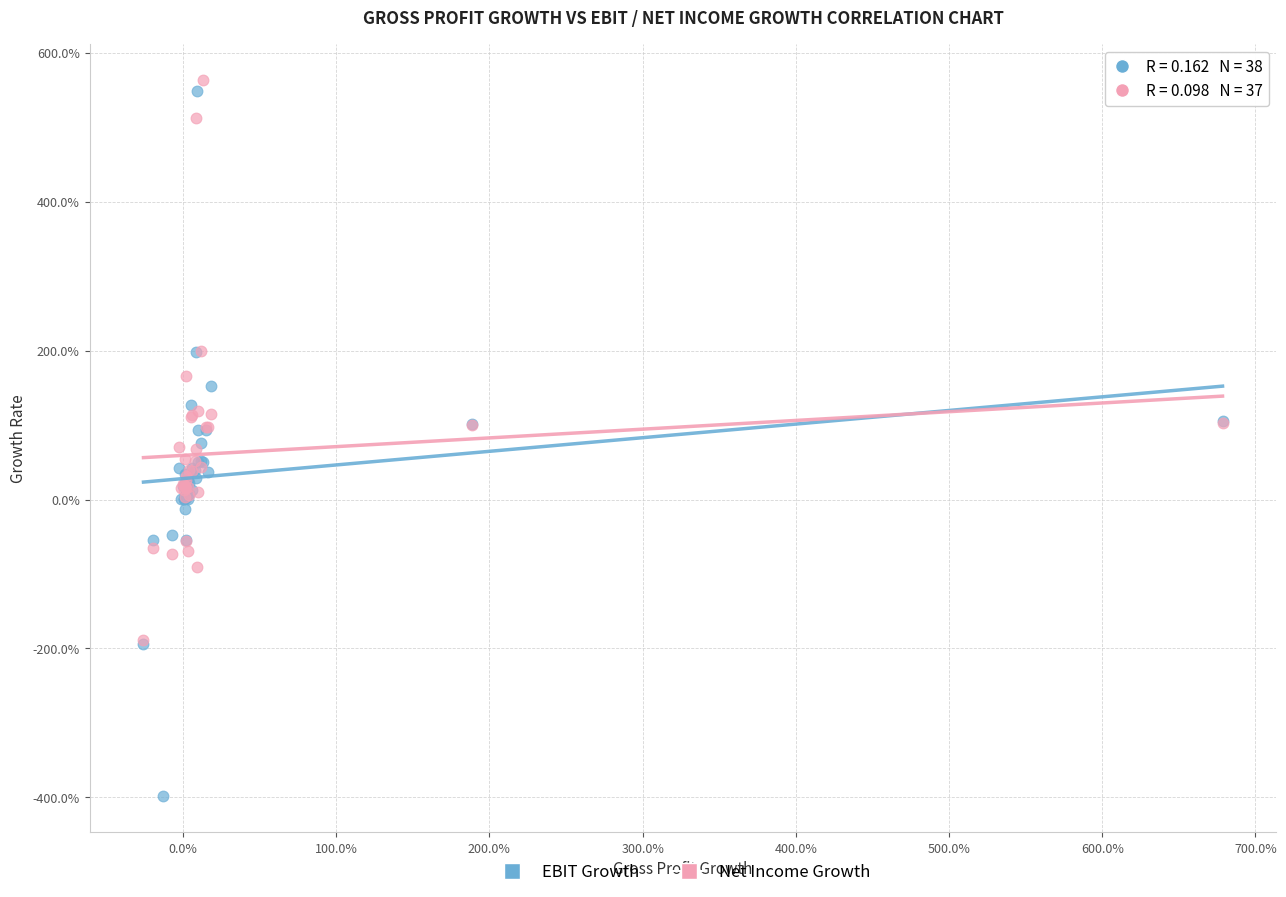

What are all the series names shown in the legend?

EBIT Growth, Net Income Growth